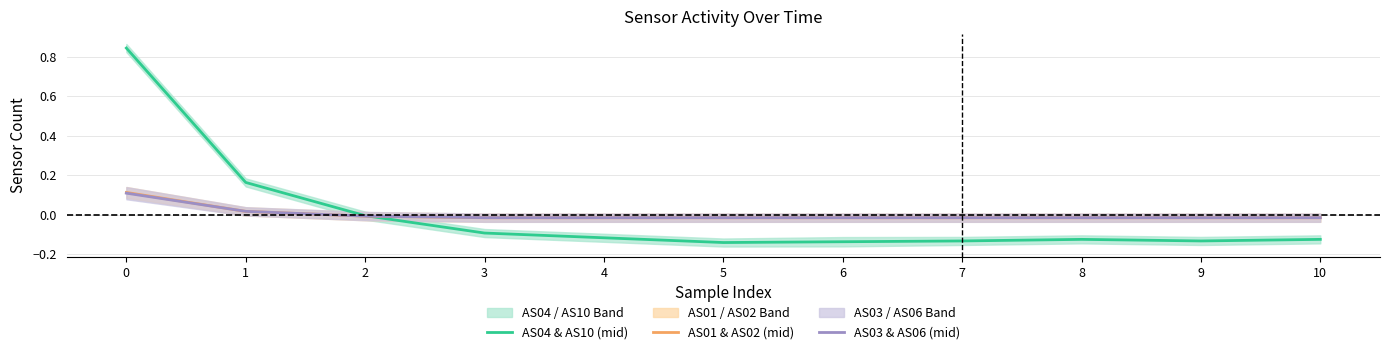

How many series are shown in this chart?

3